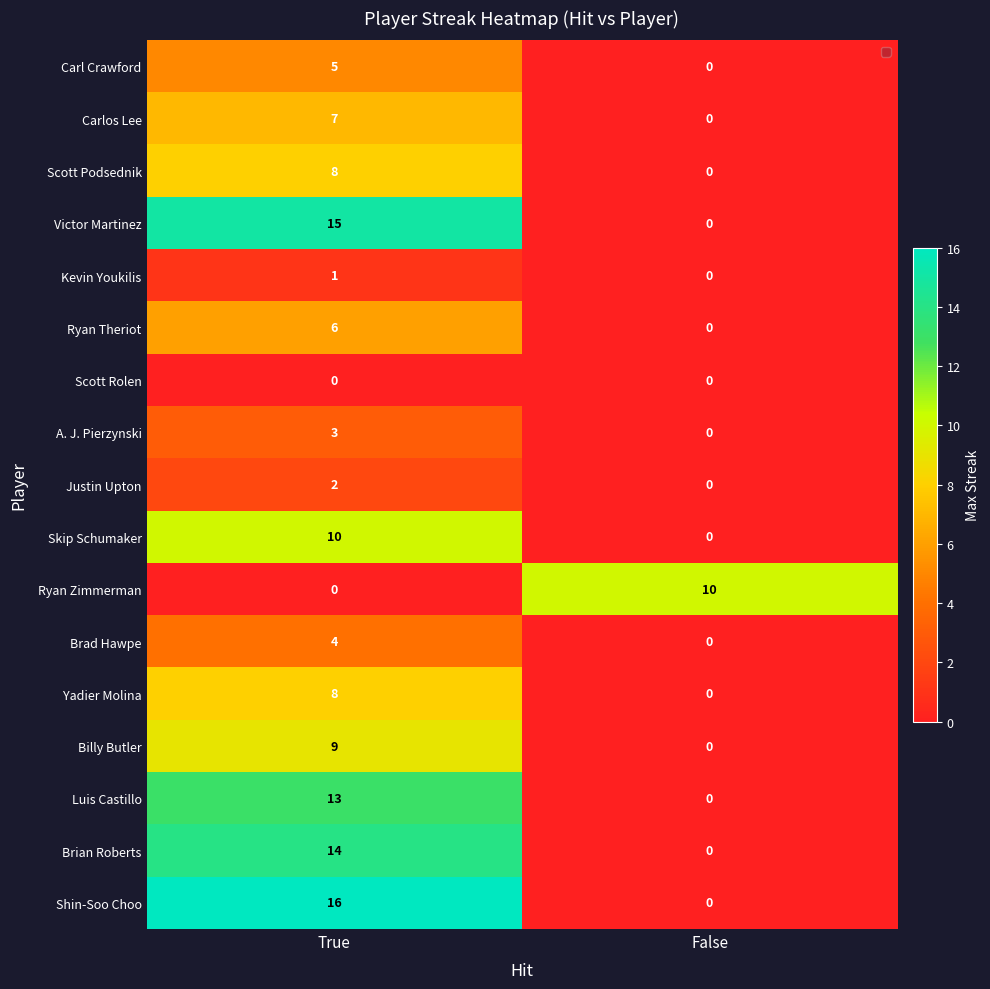

What is the difference between the maximum and minimum values in the Brad Hawpe series?

4